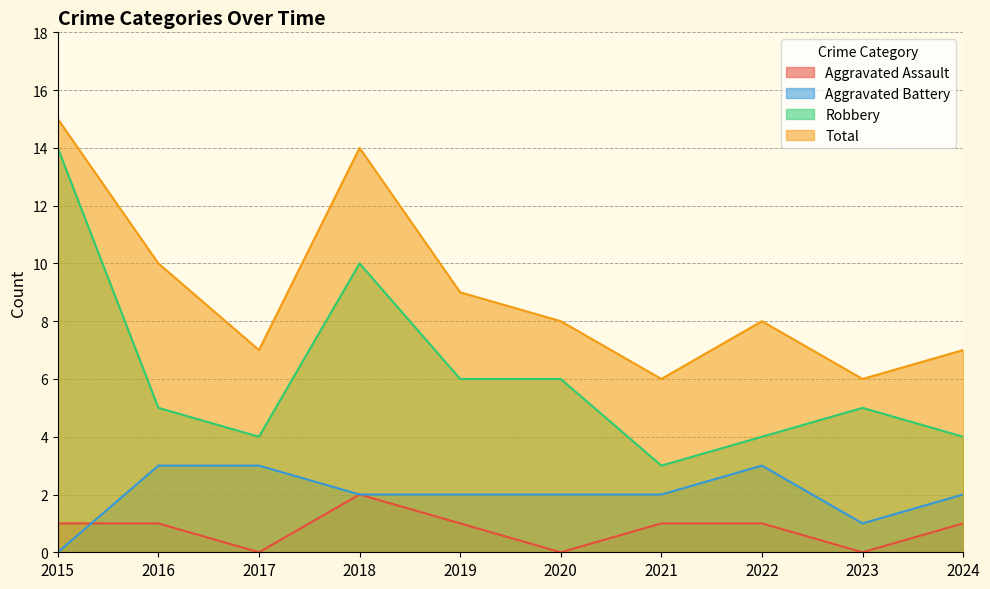

Reading left to right, list all the values displayed in this chart.

Aggravated Assault: 2015=1	2016=1	2017=0	2018=2	2019=1	2020=0	2021=1	2022=1	2023=0	2024=1
Aggravated Battery: 2015=0	2016=3	2017=3	2018=2	2019=2	2020=2	2021=2	2022=3	2023=1	2024=2
Robbery: 2015=14	2016=5	2017=4	2018=10	2019=6	2020=6	2021=3	2022=4	2023=5	2024=4
Total: 2015=15	2016=10	2017=7	2018=14	2019=9	2020=8	2021=6	2022=8	2023=6	2024=7